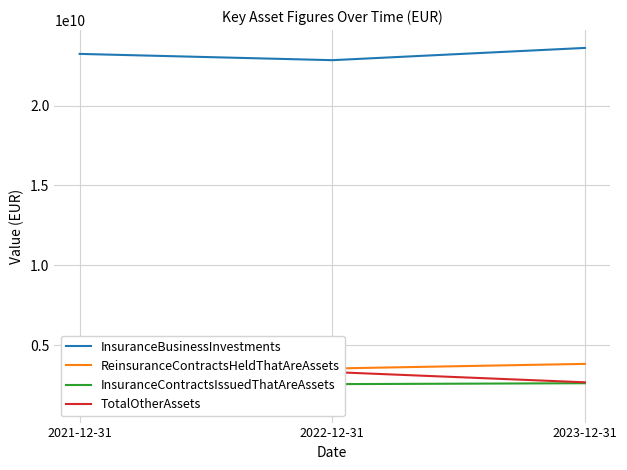

Reading left to right, list all the values displayed in this chart.

InsuranceBusinessInvestments: 2021-12-31=23240000000	2022-12-31=22847000000	2023-12-31=23614000000
ReinsuranceContractsHeldThatAreAssets: 2021-12-31=2655000000	2022-12-31=3540000000	2023-12-31=3830000000
InsuranceContractsIssuedThatAreAssets: 2021-12-31=1271000000	2022-12-31=2561000000	2023-12-31=2618000000
TotalOtherAssets: 2021-12-31=3097000000	2022-12-31=3318000000	2023-12-31=2676000000